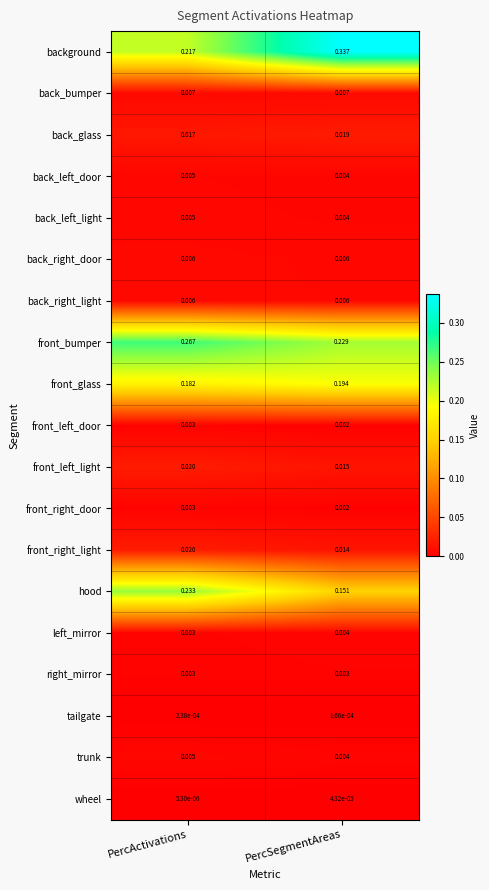

At which category is the sum across all series the highest?

PercActivations